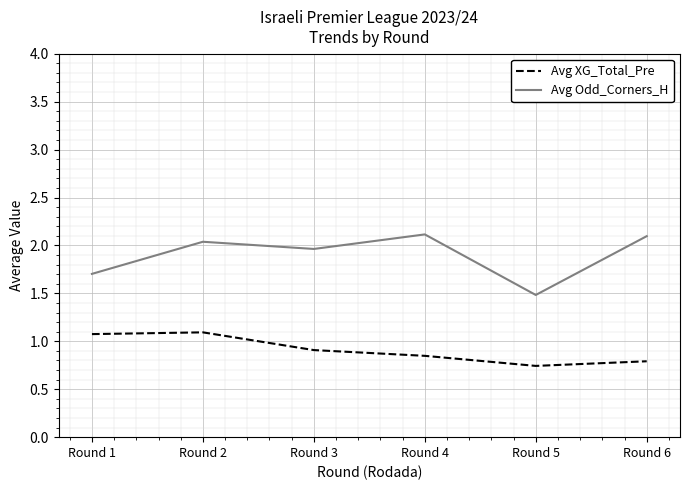

At how many categories does at least one series exceed 1?

6